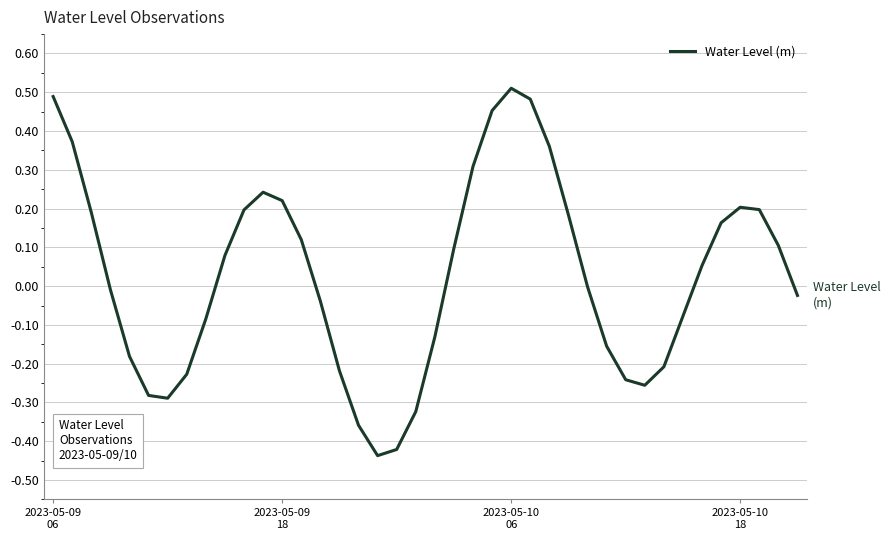

What is the difference between the maximum and minimum values?

0.9